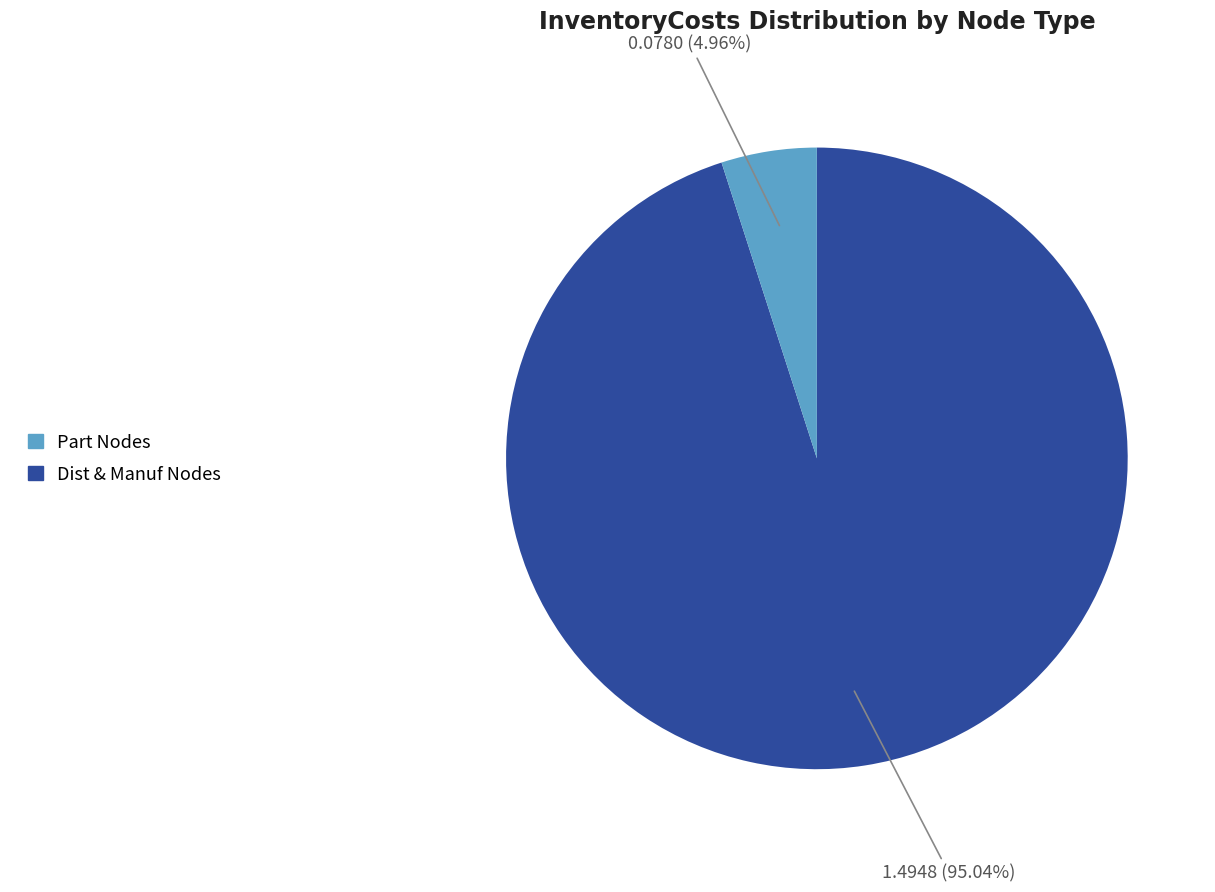

Is there any slice that represents more than half of the pie?

Yes